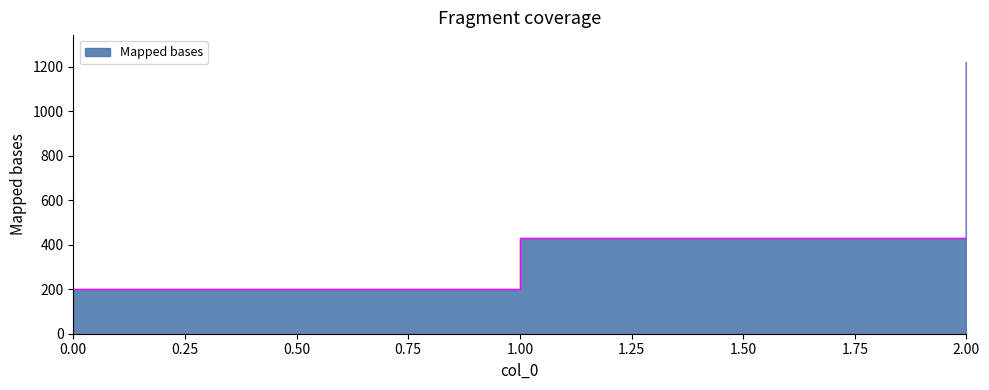

Read the value at 2.

1220.0